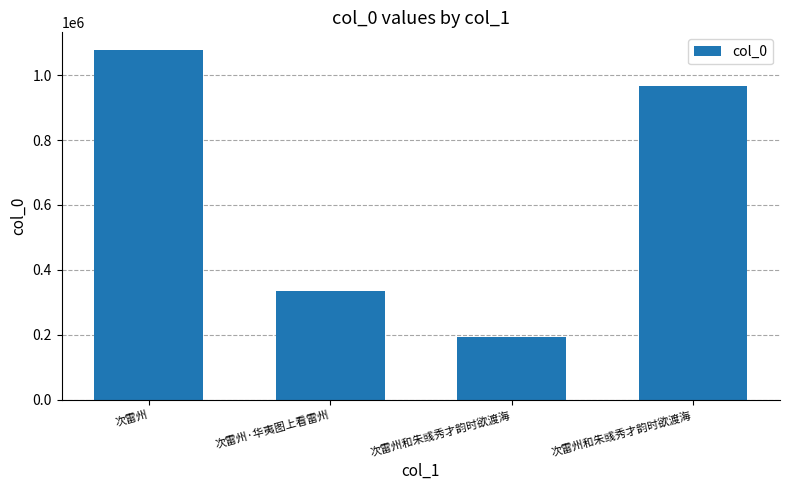

How many data points are less than 966386?

2